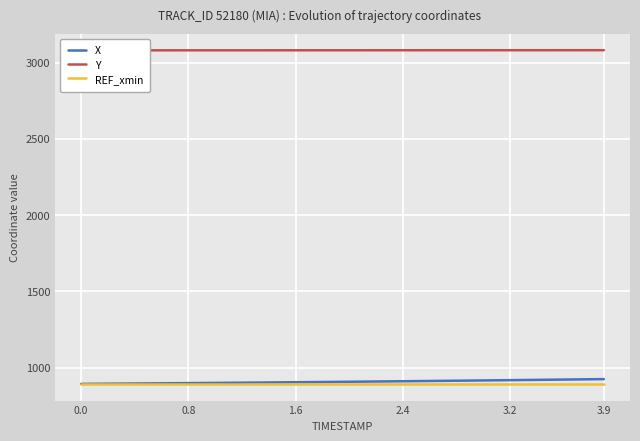

What is the minimum value for REF_xmin?

894.2